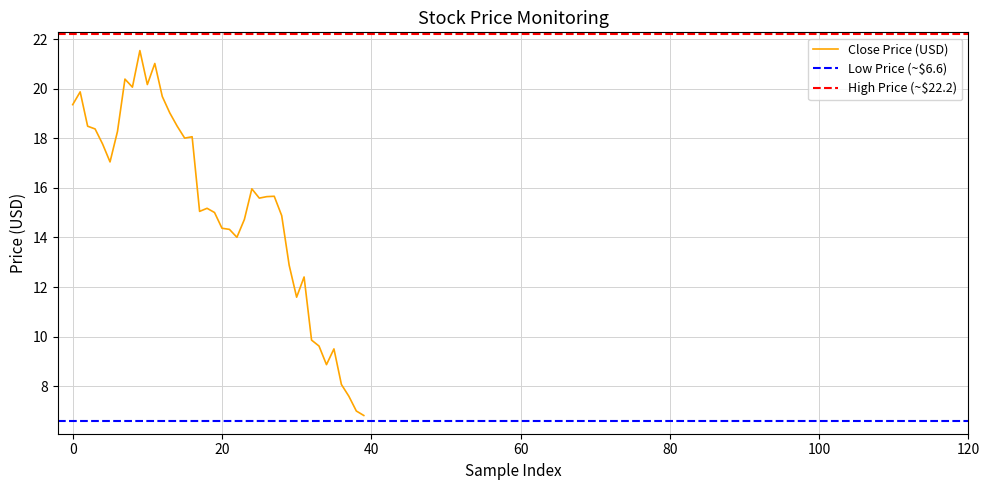

What is the minimum value for Close Price (USD)?

6.8